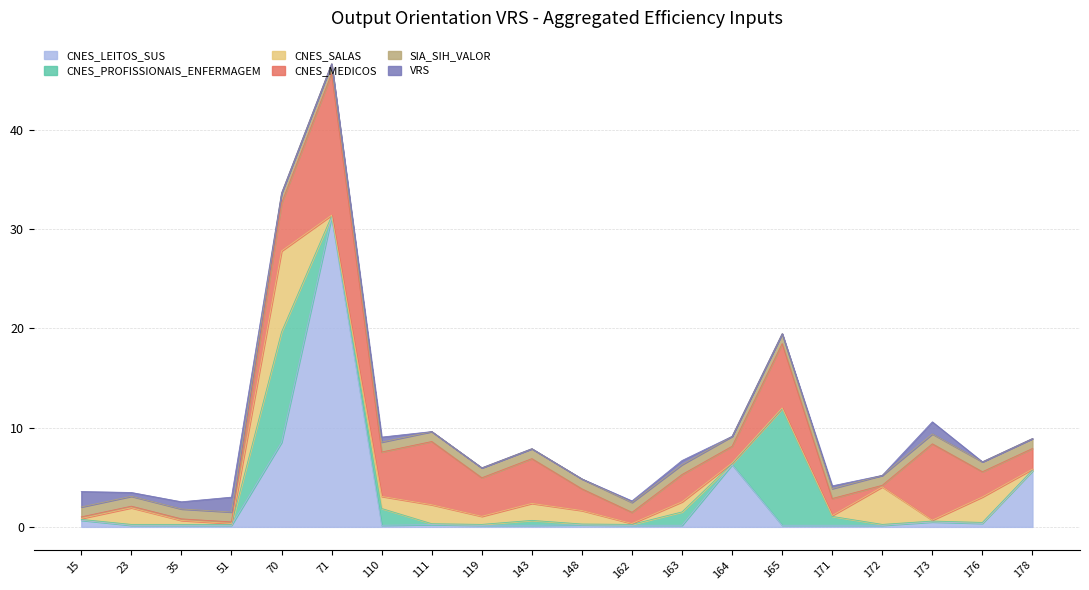

How many times do CNES_PROFISSIONAIS_ENFERMAGEM and VRS cross each other?

5